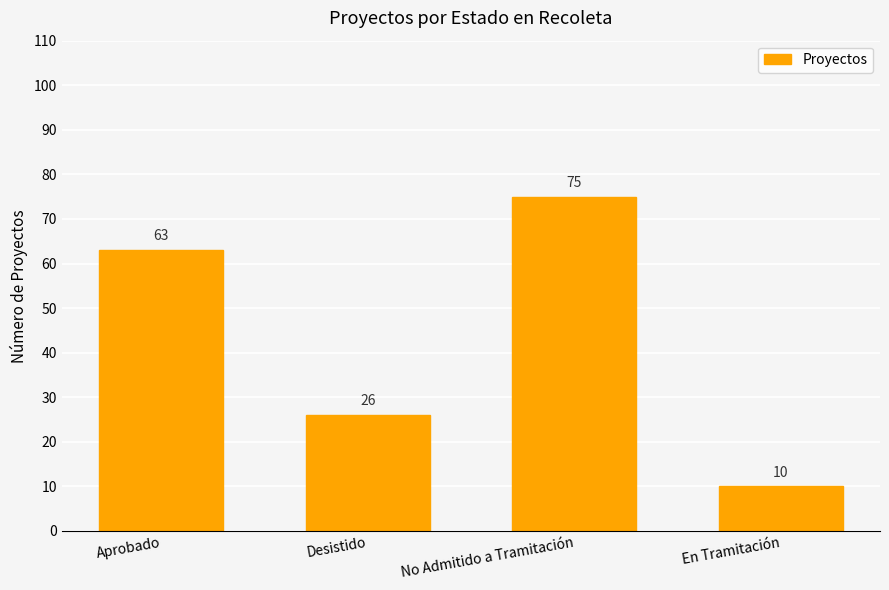

What is the greatest value displayed?

75